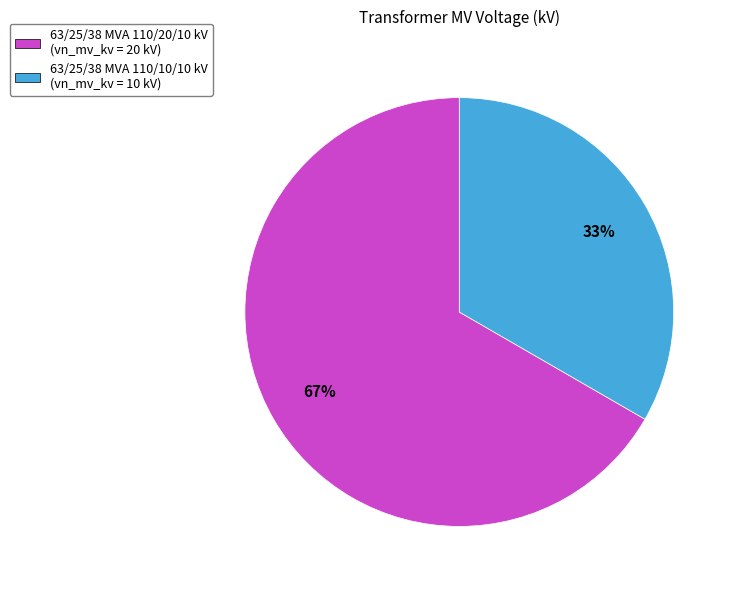

Rank the categories by value from highest to lowest.

63/25/38 MVA 110/20/10 kV, 63/25/38 MVA 110/10/10 kV